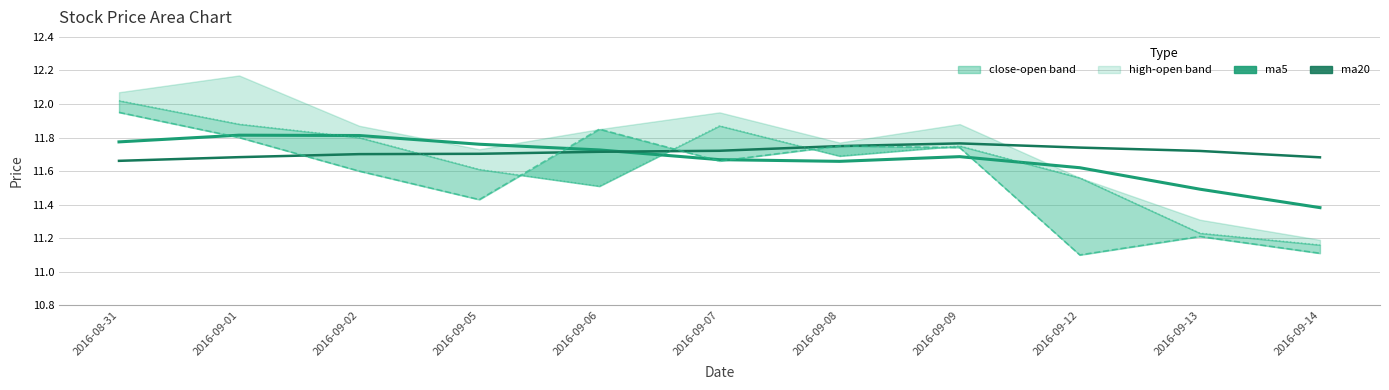

At which category is the sum across all series the highest?

2016-08-31